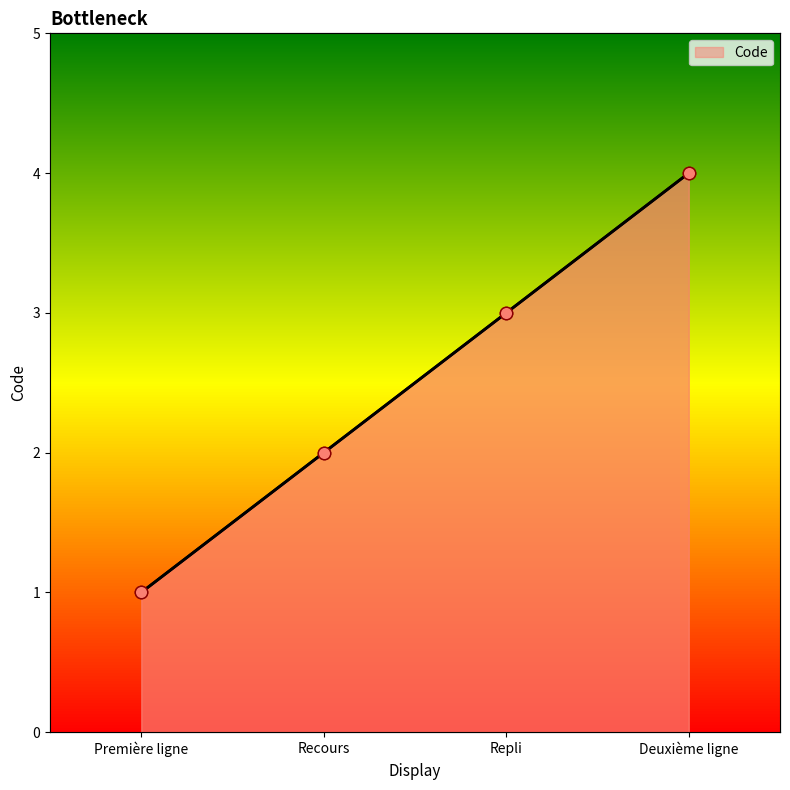

What is the ratio of the value at Deuxième ligne to the value at Repli?

1.3